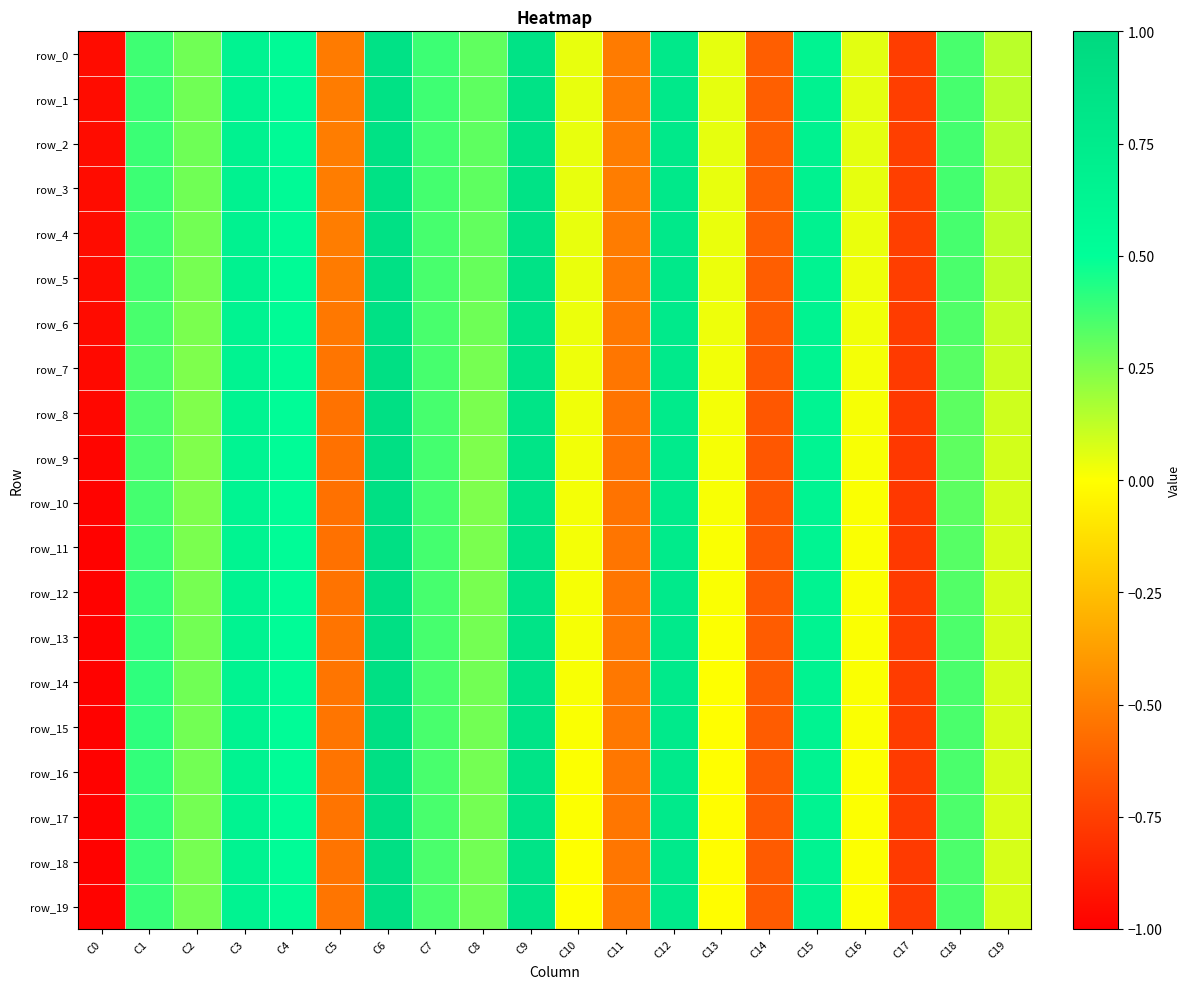

At C12, list the series in order from largest to smallest.

row_3, row_2, row_4, row_1, row_0, row_5, row_14, row_15, row_13, row_16, row_6, row_19, row_17, row_18, row_12, row_7, row_11, row_8, row_10, row_9